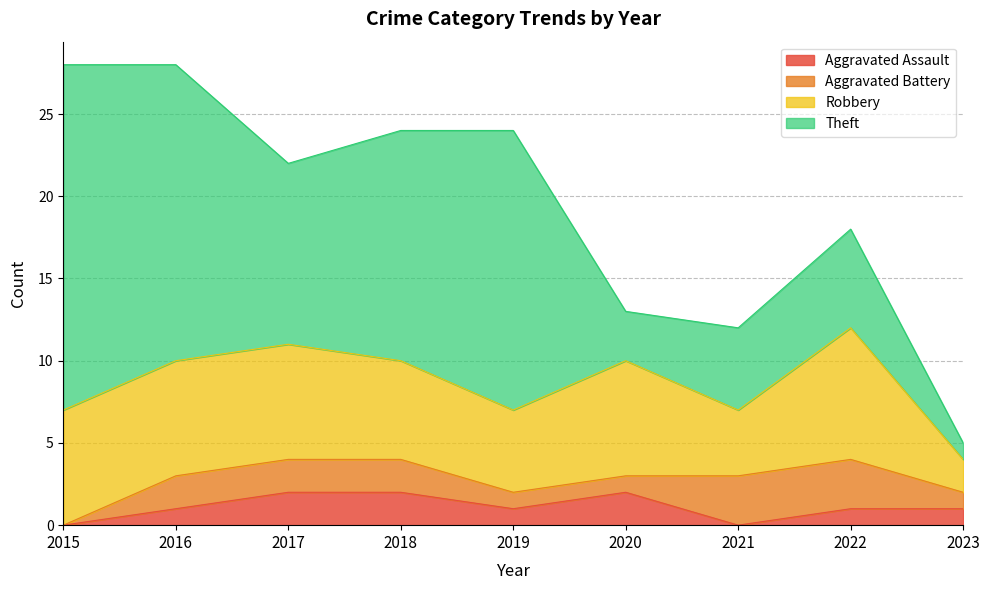

How many distinct data groups are displayed?

4